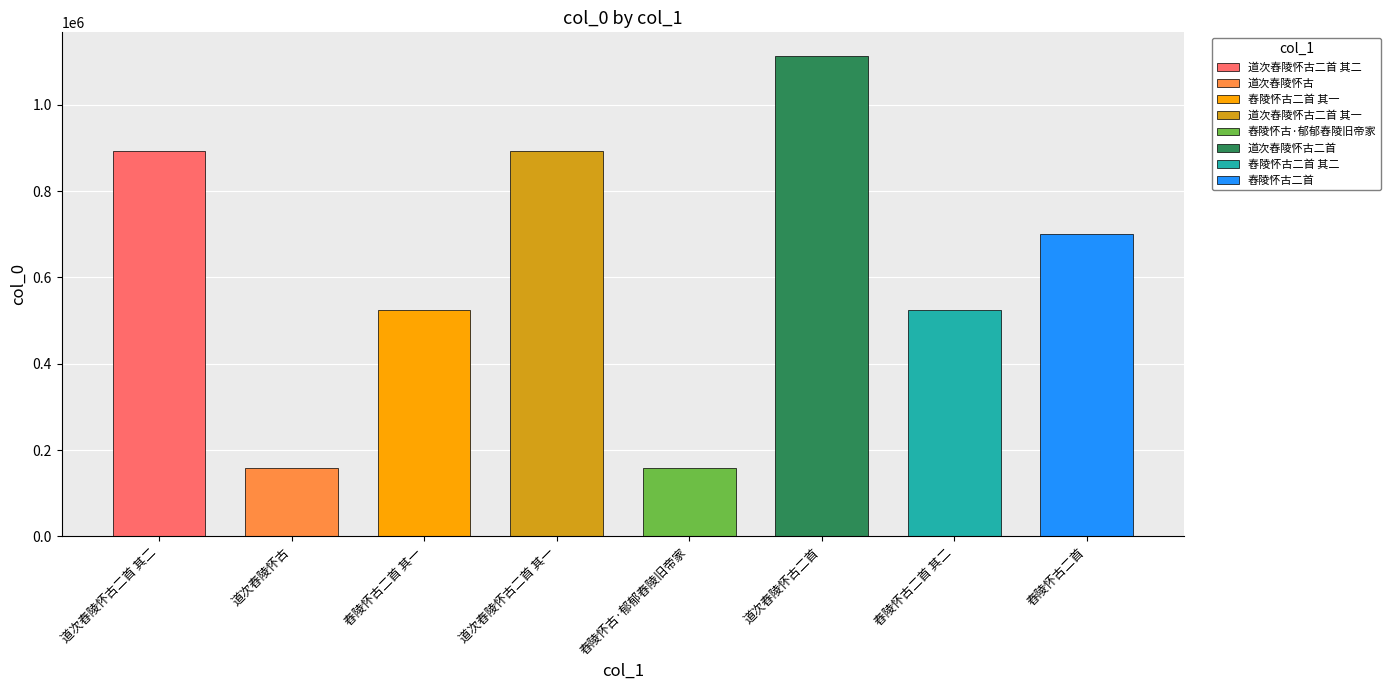

Which category has the highest value across all series?

道次舂陵怀古二首